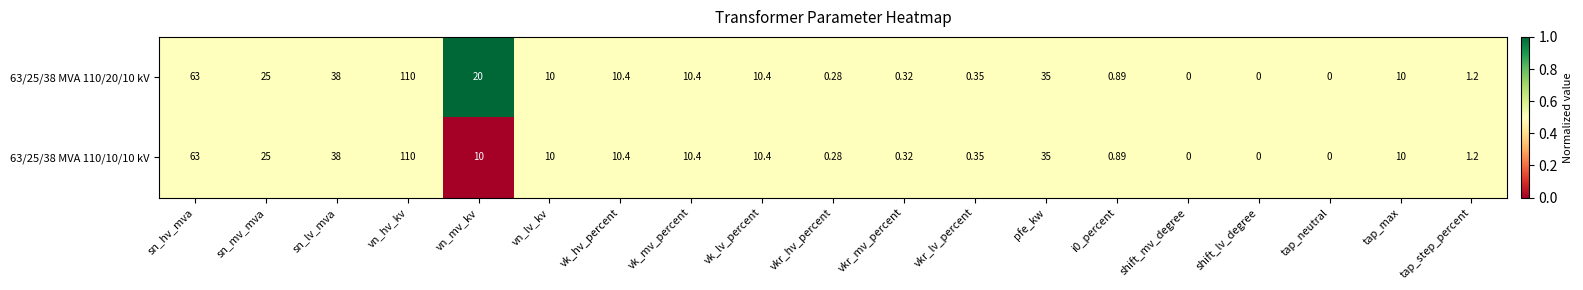

Count the number of categories in the chart.

19